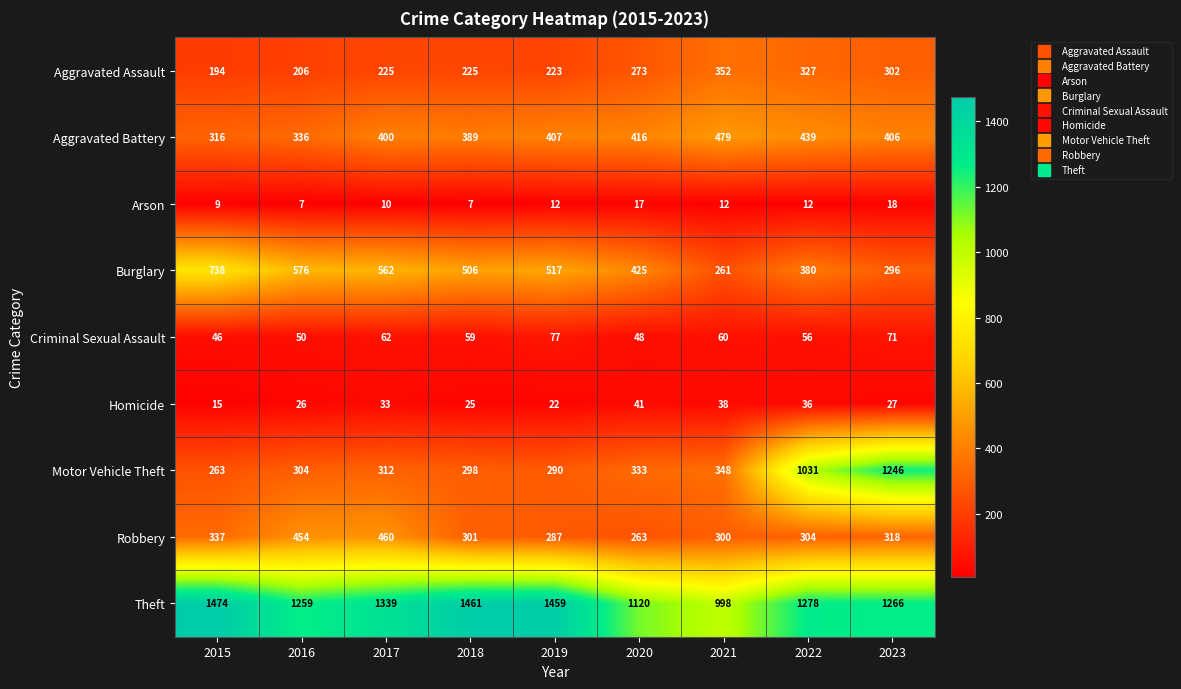

Count the number of data series in this chart.

9